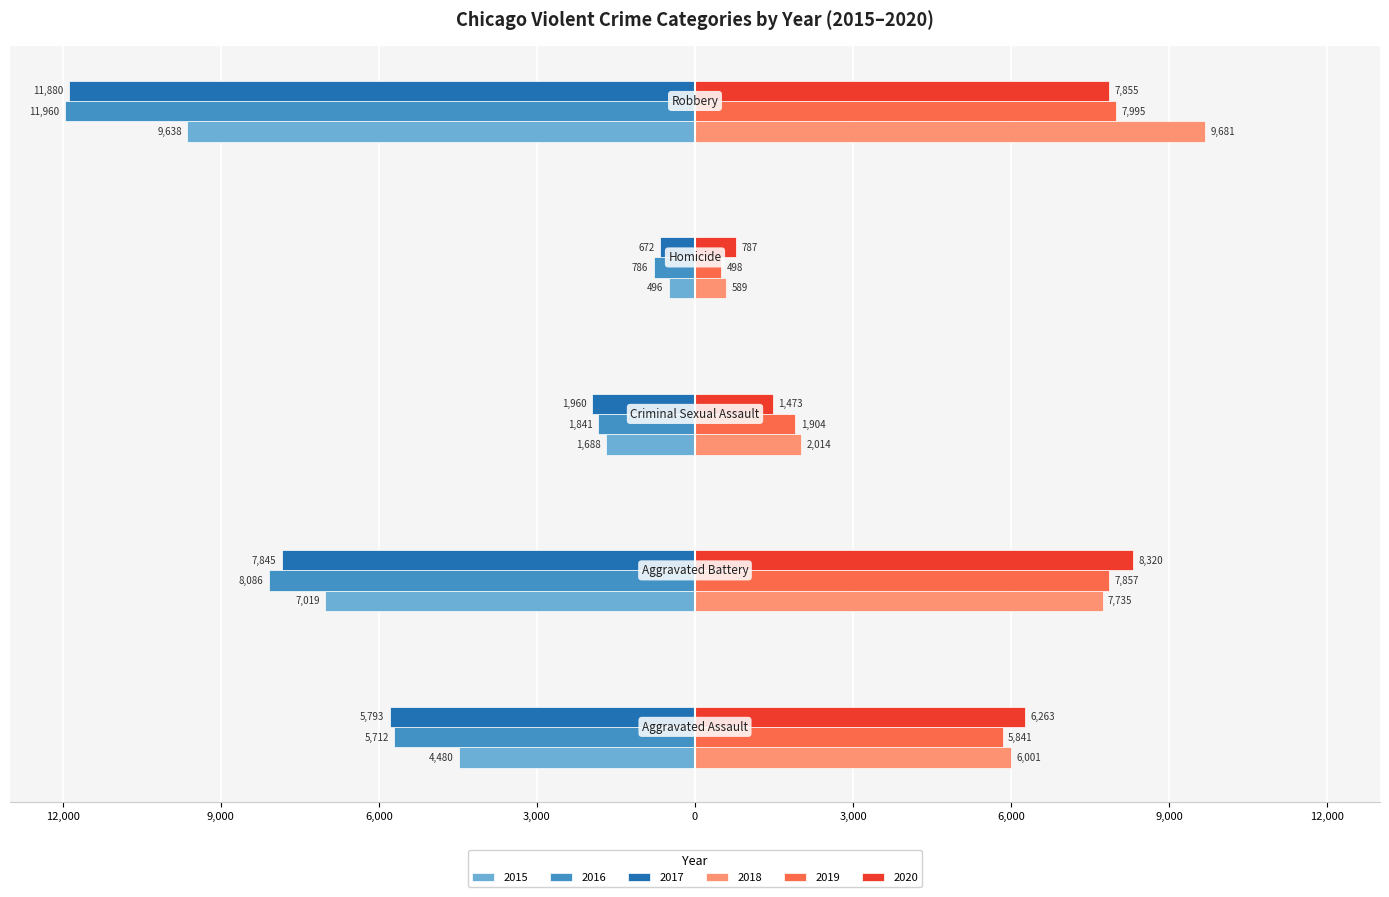

What are all the series names shown in the legend?

2015, 2016, 2017, 2018, 2019, 2020